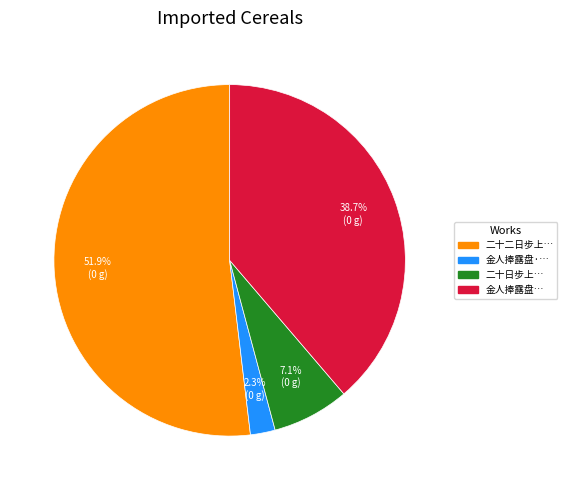

Does any single category account for the majority?

Yes